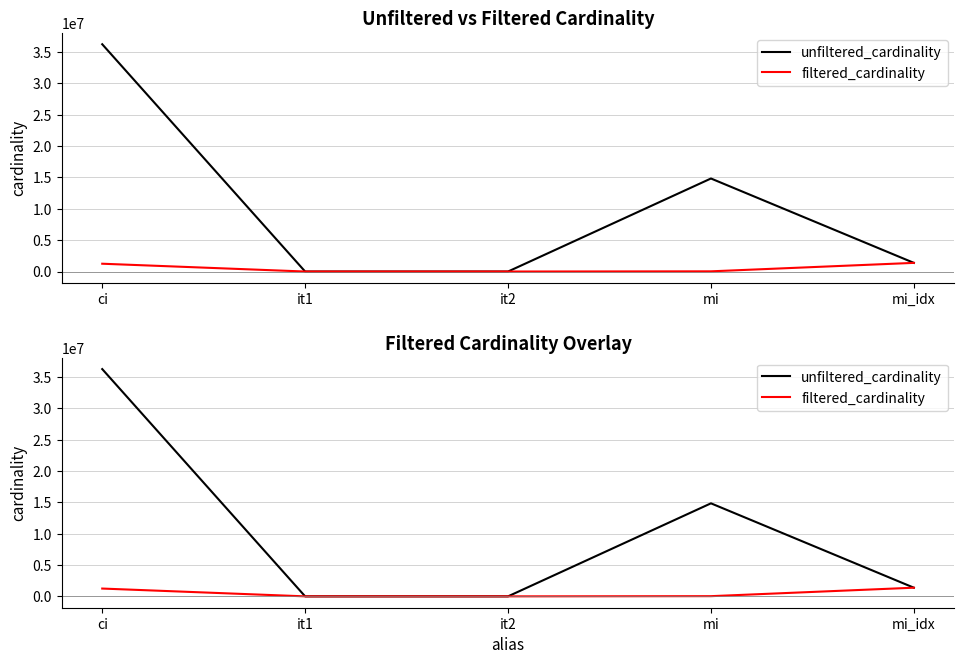

Which series has the largest total across all categories?

unfiltered_cardinality